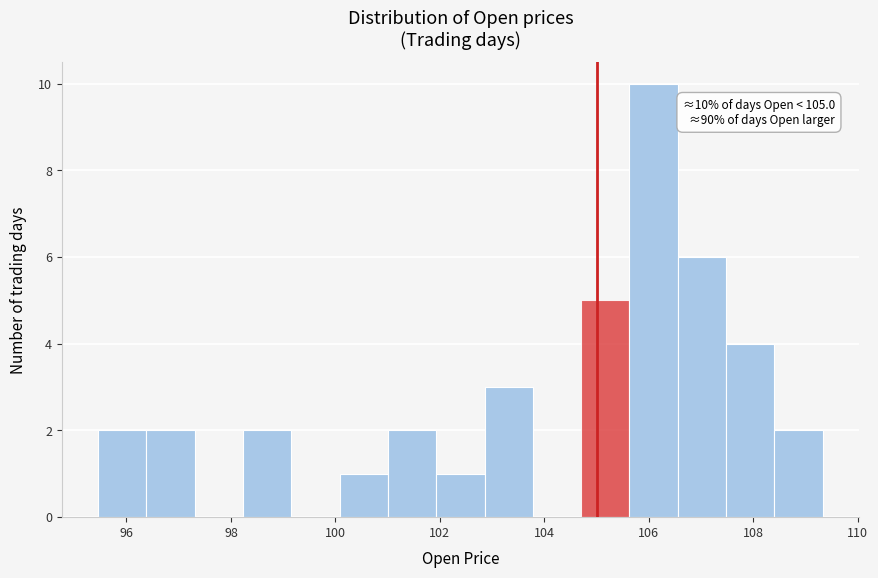

Which range on the x-axis has the tallest bar?

105.6 to 106.6